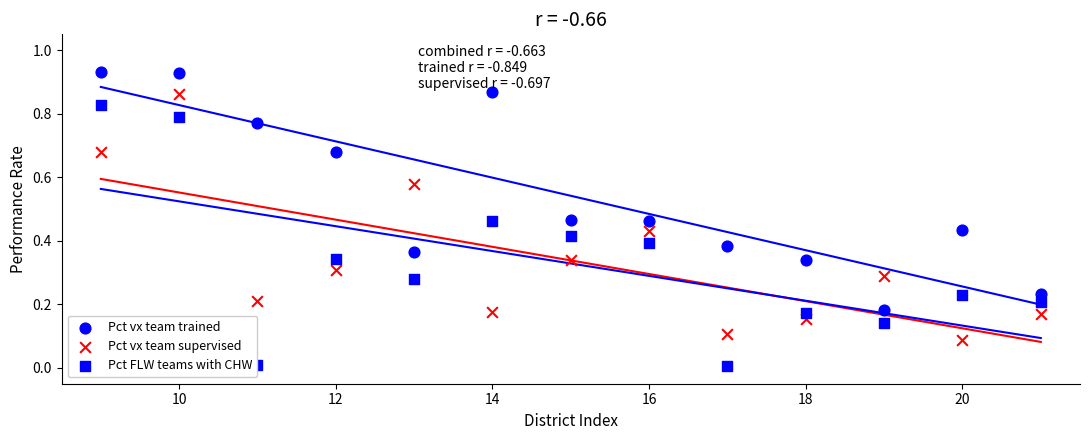

How many points are shown in the scatter plot?

39